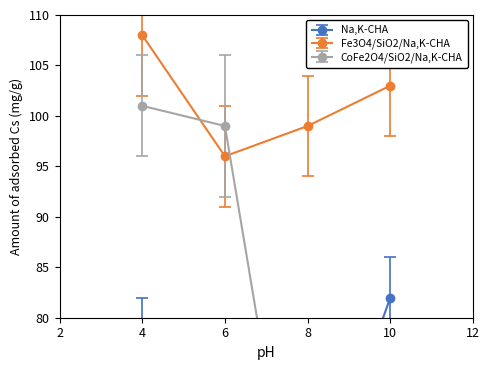

Which series has the widest spread of values?

CoFe2O4/SiO2/Na,K-CHA